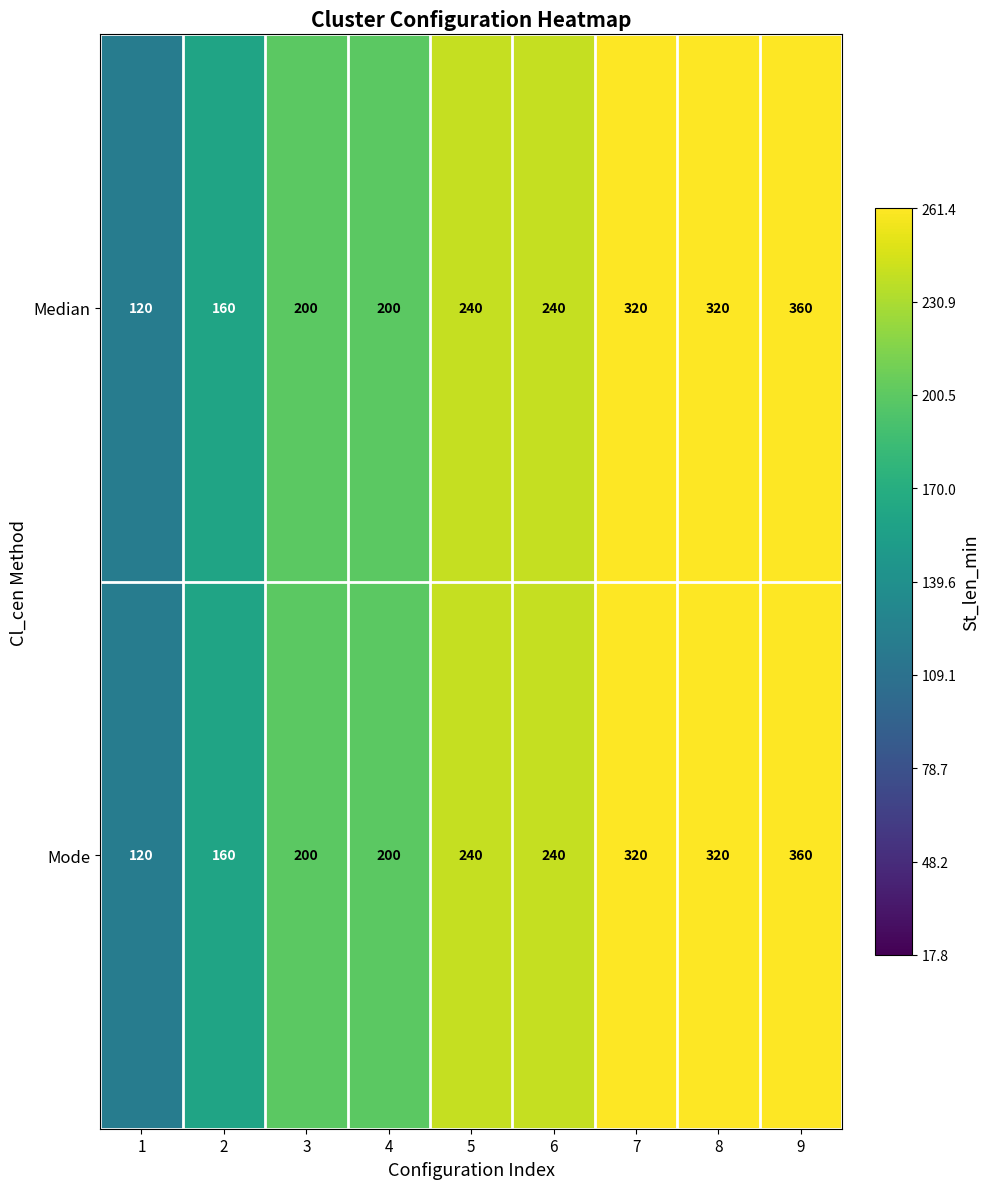

Reading left to right, what are all the values shown in this chart?

Median: 120	160	200	200	240	240	320	320	360
Mode: 120	160	200	200	240	240	320	320	360